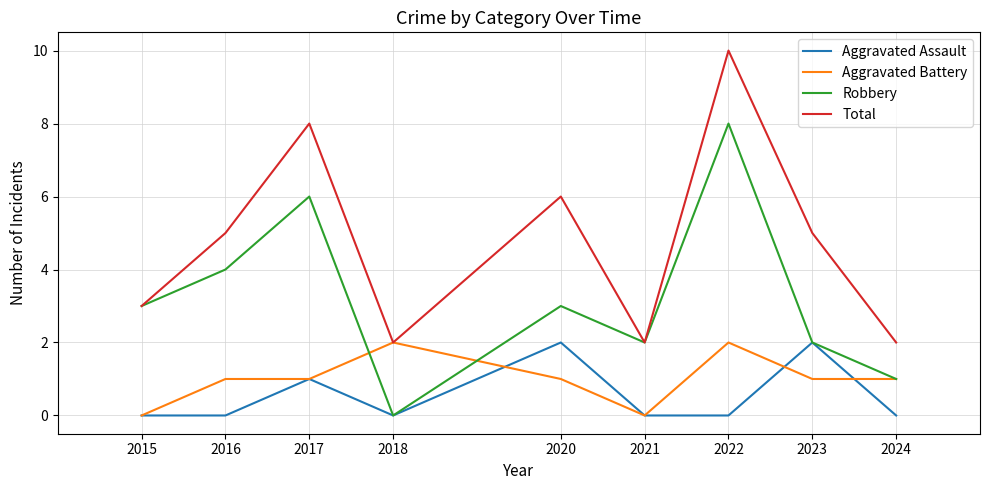

Reading left to right, list all the values displayed in this chart.

Aggravated Assault: 2015=0	2016=0	2017=1	2018=0	2020=2	2021=0	2022=0	2023=2	2024=0
Aggravated Battery: 2015=0	2016=1	2017=1	2018=2	2020=1	2021=0	2022=2	2023=1	2024=1
Robbery: 2015=3	2016=4	2017=6	2018=0	2020=3	2021=2	2022=8	2023=2	2024=1
Total: 2015=3	2016=5	2017=8	2018=2	2020=6	2021=2	2022=10	2023=5	2024=2